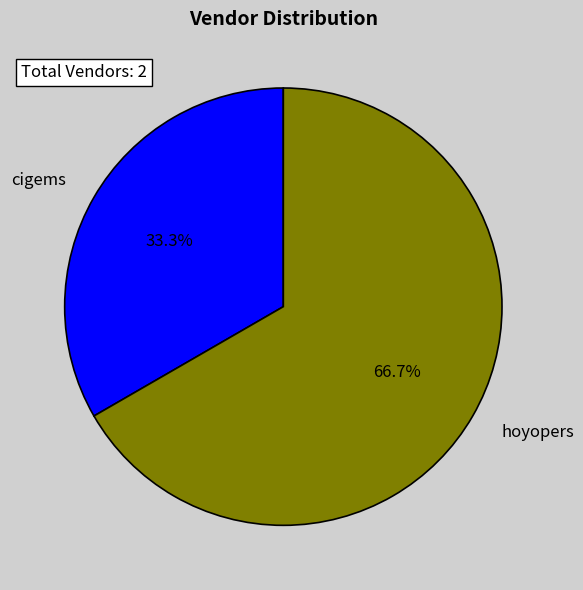

To the nearest percent, what is the combined percentage of hoyopers and cigems?

100%